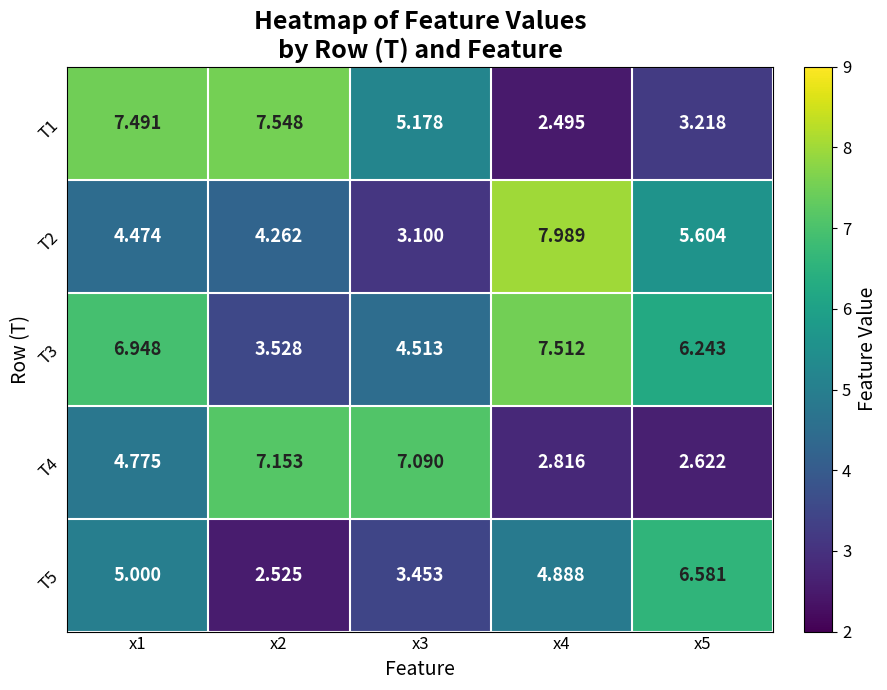

Is the value of T2 at x1 greater than the value of T3 at x3?

No